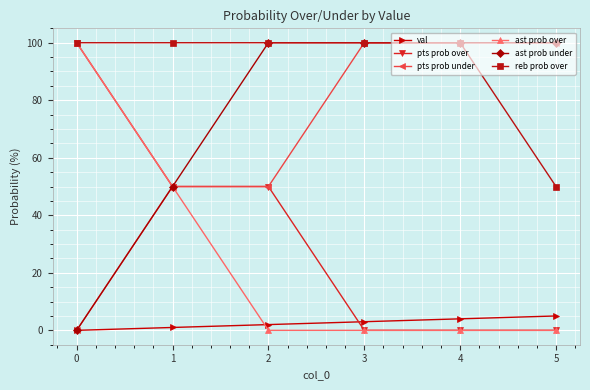

Reading right to left, transcribe all the data shown in this chart.

val: 5=5	4=4	3=3	2=2	1=1	0=0
pts prob over: 5=0	4=0	3=0	2=50	1=50	0=100
pts prob under: 5=100	4=100	3=100	2=50	1=50	0=0
ast prob over: 5=0	4=0	3=0	2=0	1=50	0=100
ast prob under: 5=100	4=100	3=100	2=100	1=50	0=0
reb prob over: 5=50	4=100	3=100	2=100	1=100	0=100